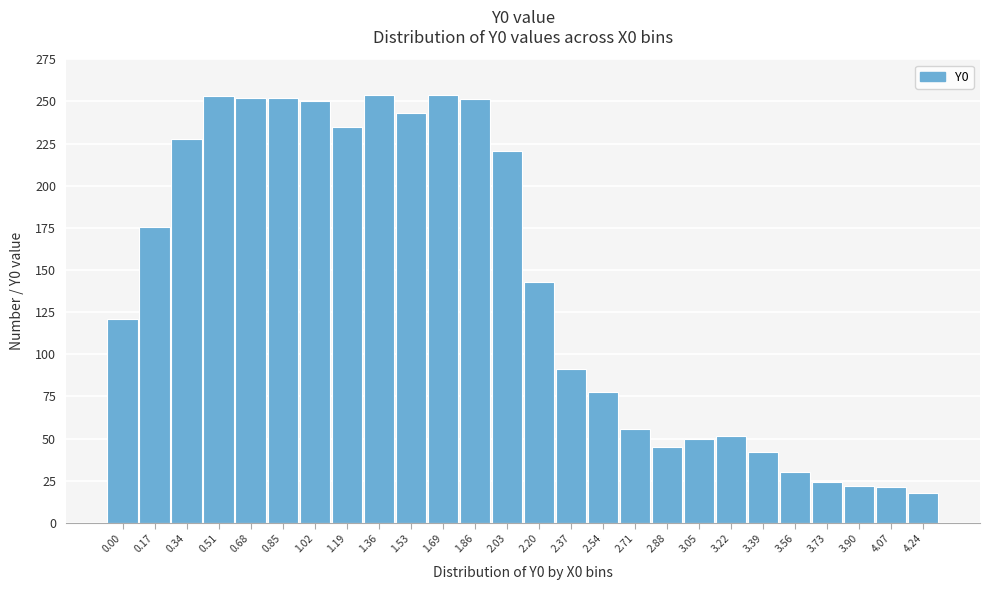

The value at 1.36 is 138.0. True or false?

False